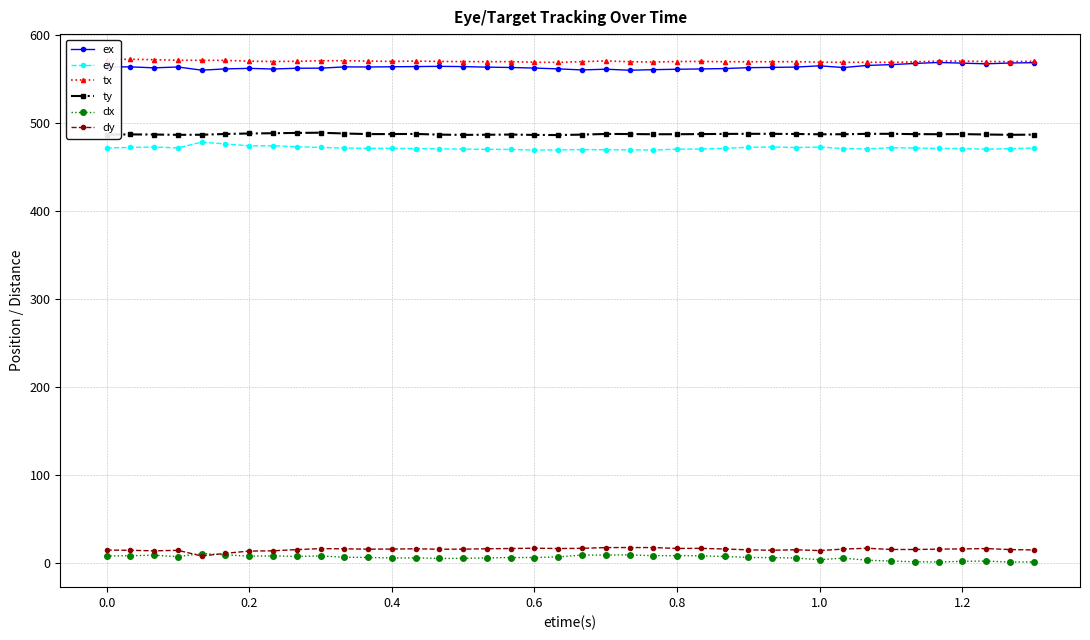

True or false: dx and ey cross at least once.

False